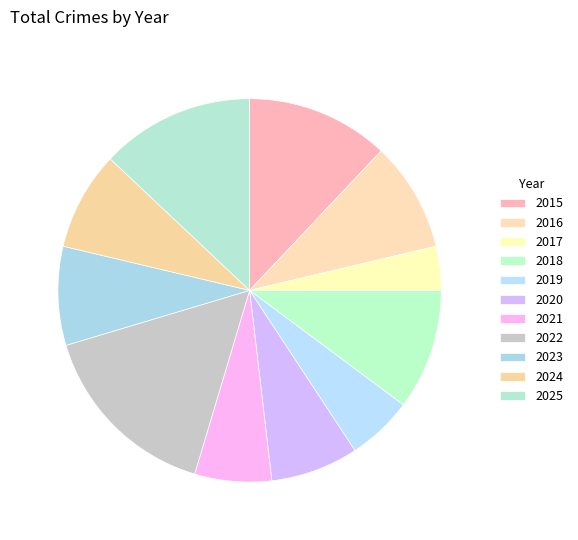

To the nearest percent, what is the average slice percentage?

9%